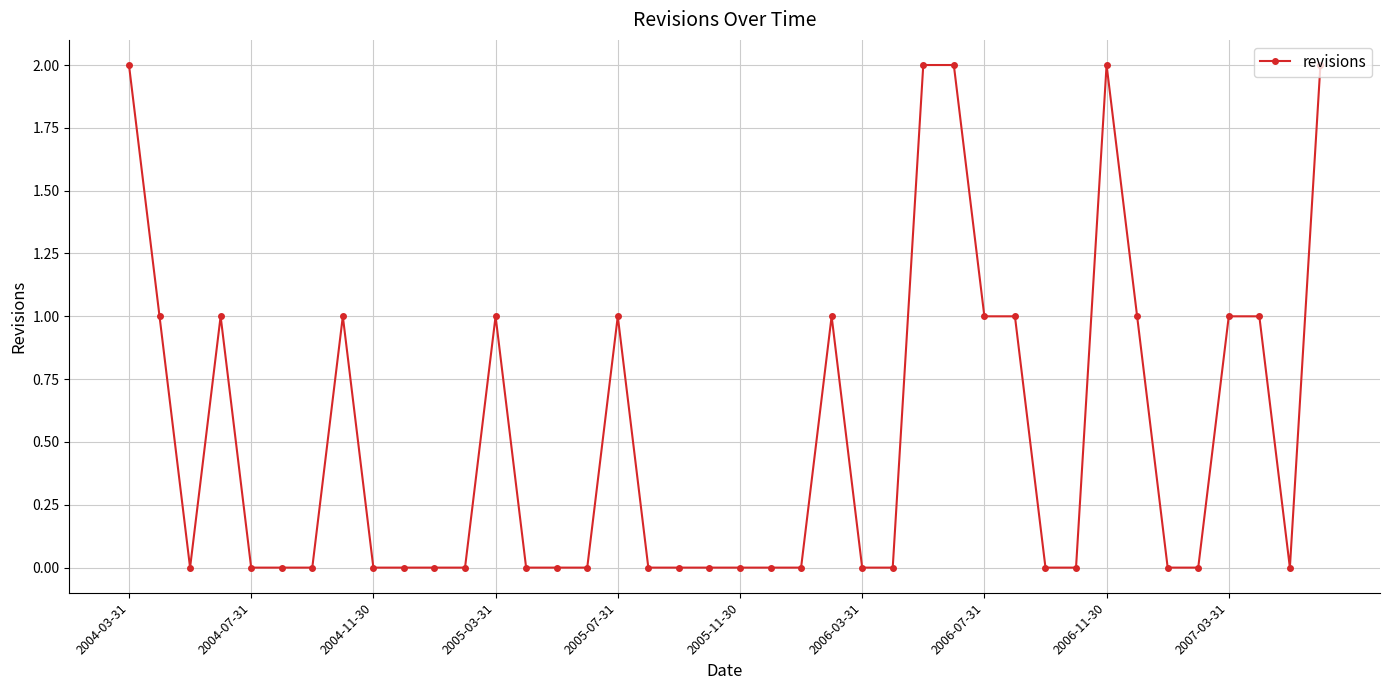

How many categories are shown in the chart?

40